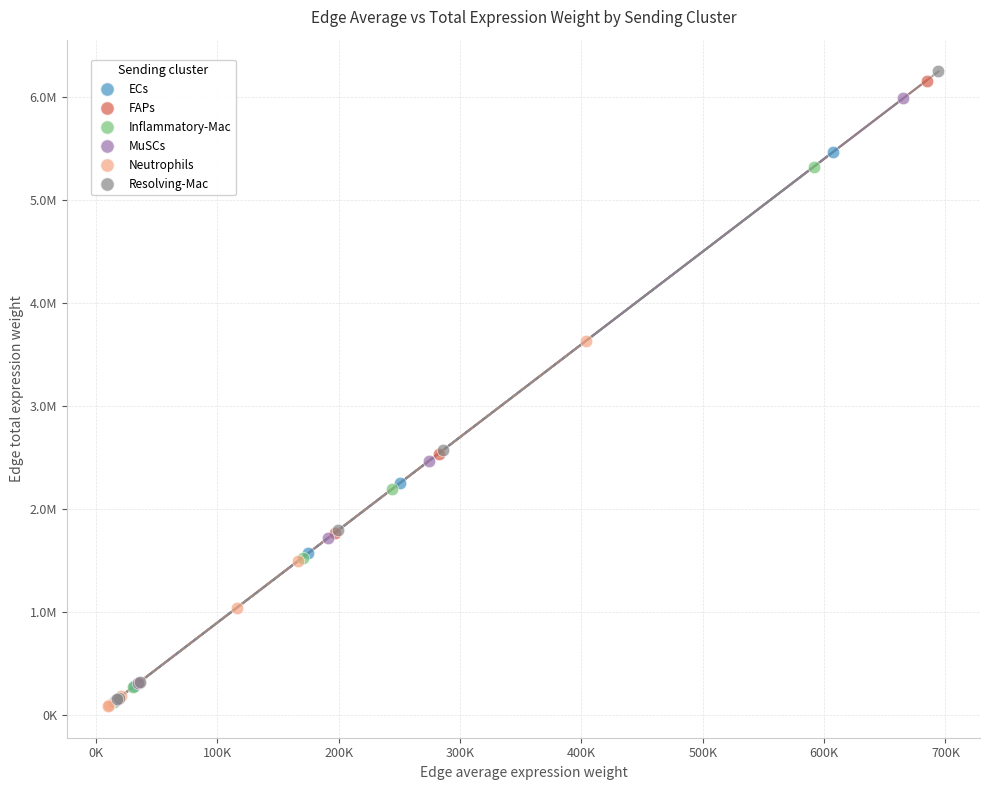

What are all the series names shown in the legend?

ECs, FAPs, Inflammatory-Mac, MuSCs, Neutrophils, Resolving-Mac